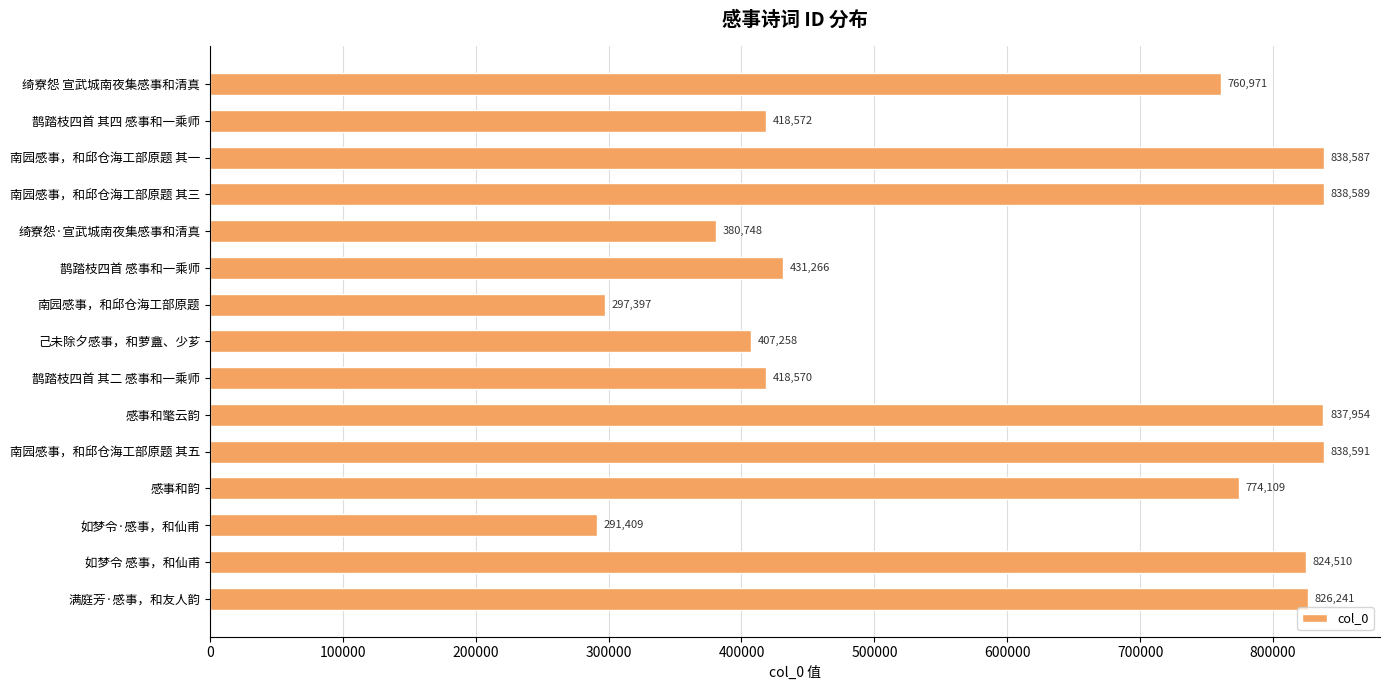

List the labels in order of value, smallest first.

如梦令·感事，和仙甫, 南园感事，和邱仓海工部原题, 绮寮怨·宣武城南夜集感事和清真, 己未除夕感事，和萝盦、少芗, 鹊踏枝四首 其二 感事和一乘师, 鹊踏枝四首 其四 感事和一乘师, 鹊踏枝四首 感事和一乘师, 绮寮怨 宣武城南夜集感事和清真, 感事和韵, 如梦令 感事，和仙甫, 满庭芳·感事，和友人韵, 感事和氅云韵, 南园感事，和邱仓海工部原题 其一, 南园感事，和邱仓海工部原题 其三, 南园感事，和邱仓海工部原题 其五